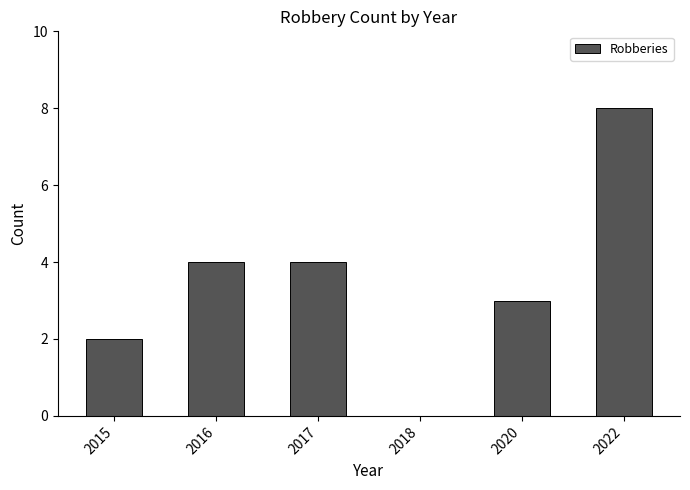

Does the chart contain stacked bars?

No